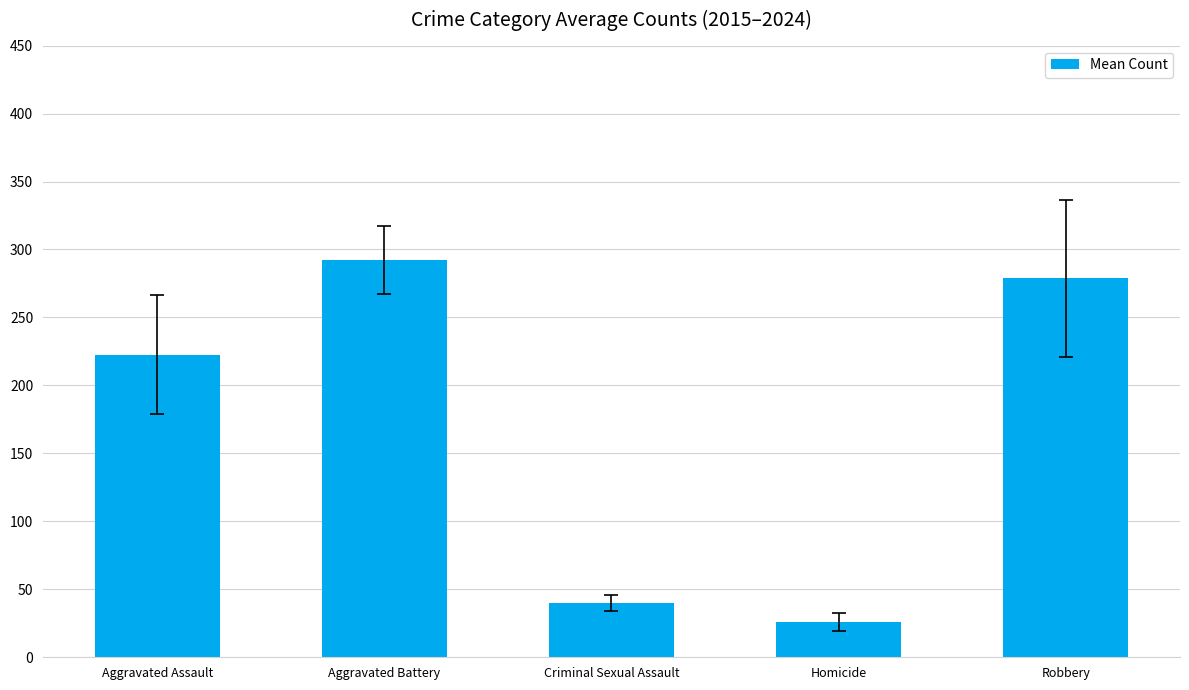

What is the greatest value displayed?

292.3